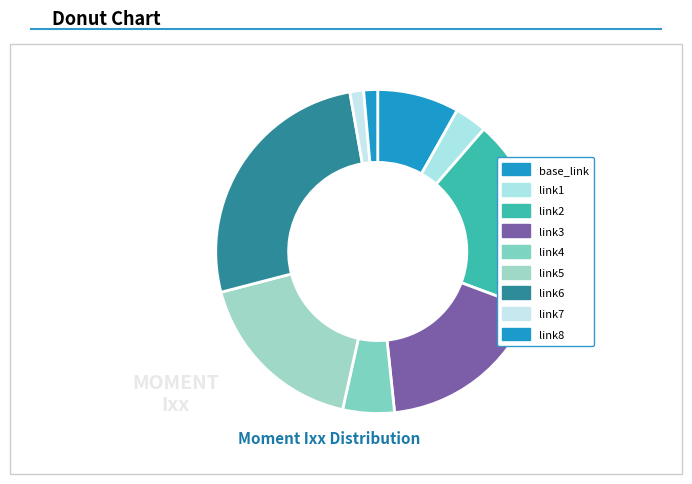

Does link2 represent more than half of the total?

No